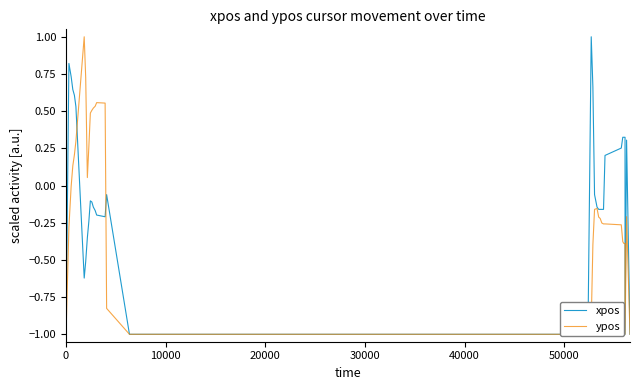

What is the sum of all ypos values?

-5.1